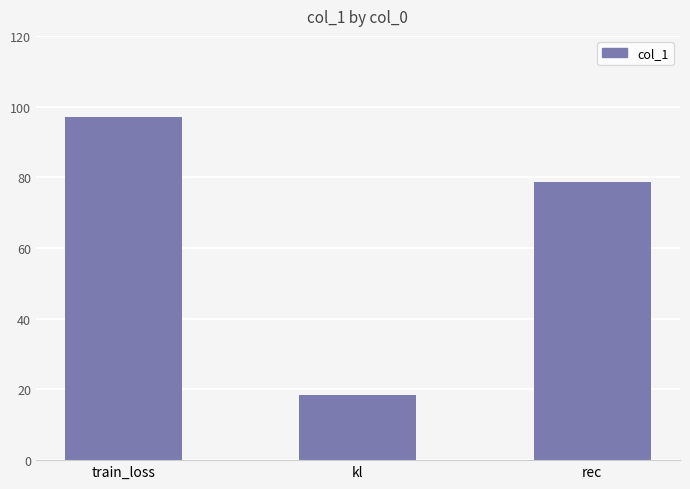

True or false: the data shows 18.4 at kl.

True